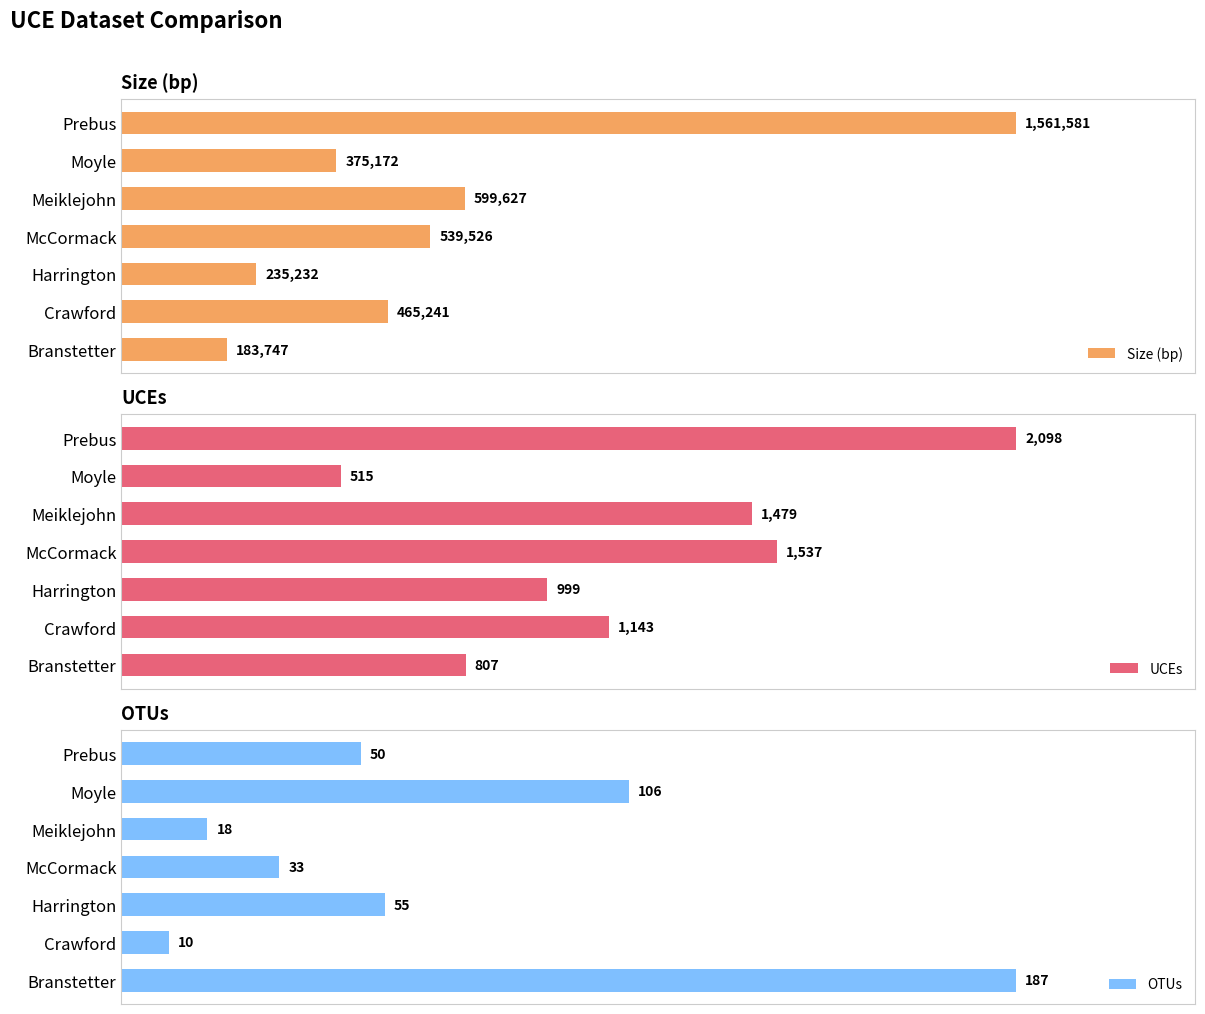

What is the sum of all Size (bp) values?

3960126